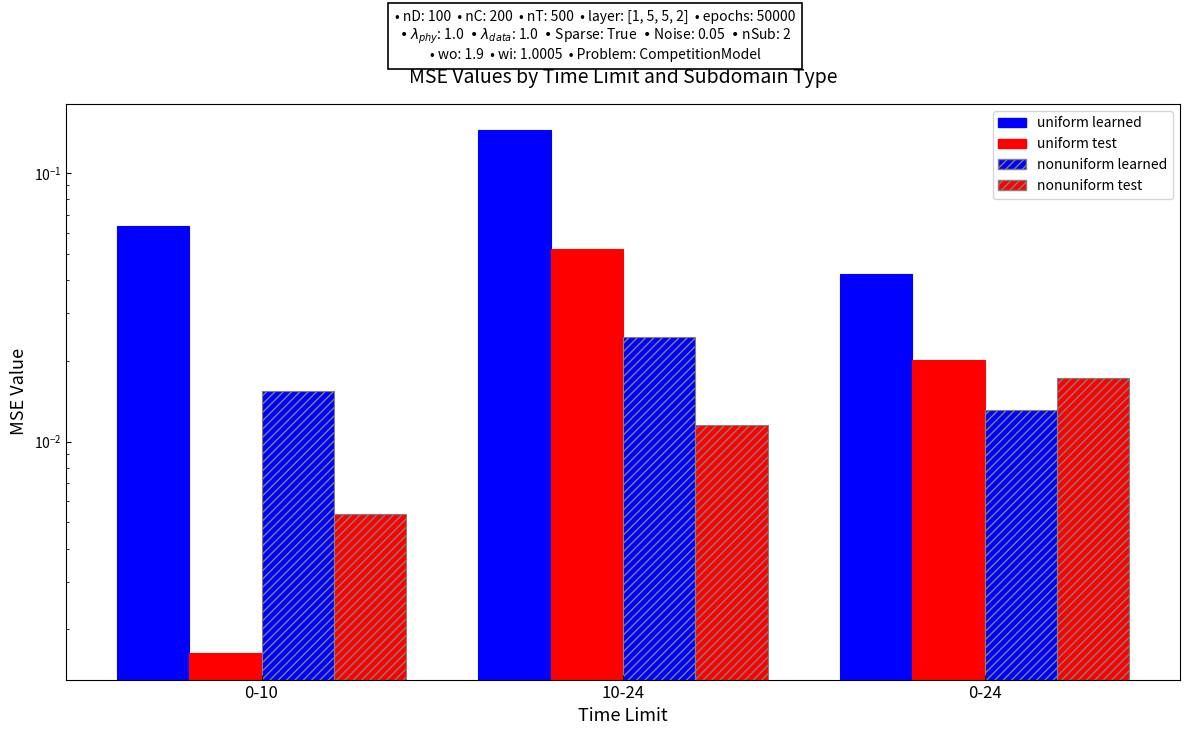

Reading left to right, what are all the values shown in this chart?

uniform learned: 0-10=0.1	10-24=0.1	0-24=0.0
uniform test: 0-10=0.0	10-24=0.1	0-24=0.0
nonuniform learned: 0-10=0.0	10-24=0.0	0-24=0.0
nonuniform test: 0-10=0.0	10-24=0.0	0-24=0.0